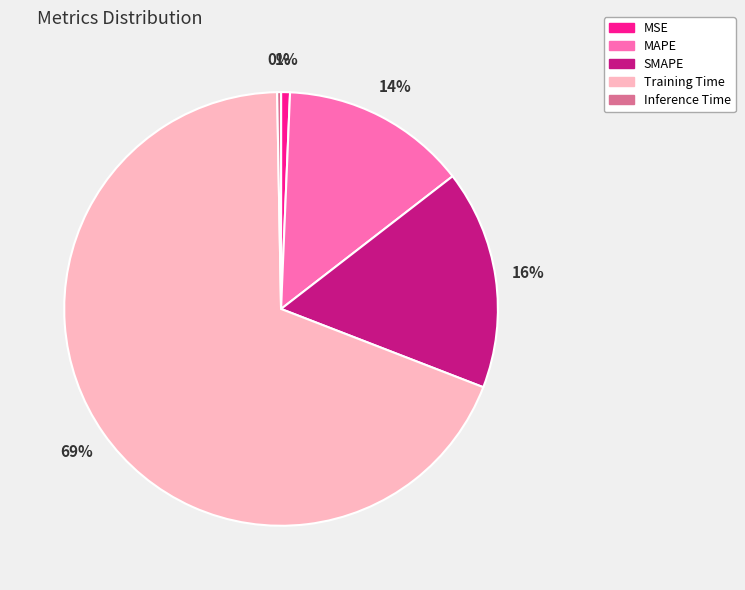

What percentage is the MAPE slice, to the nearest percent?

14%